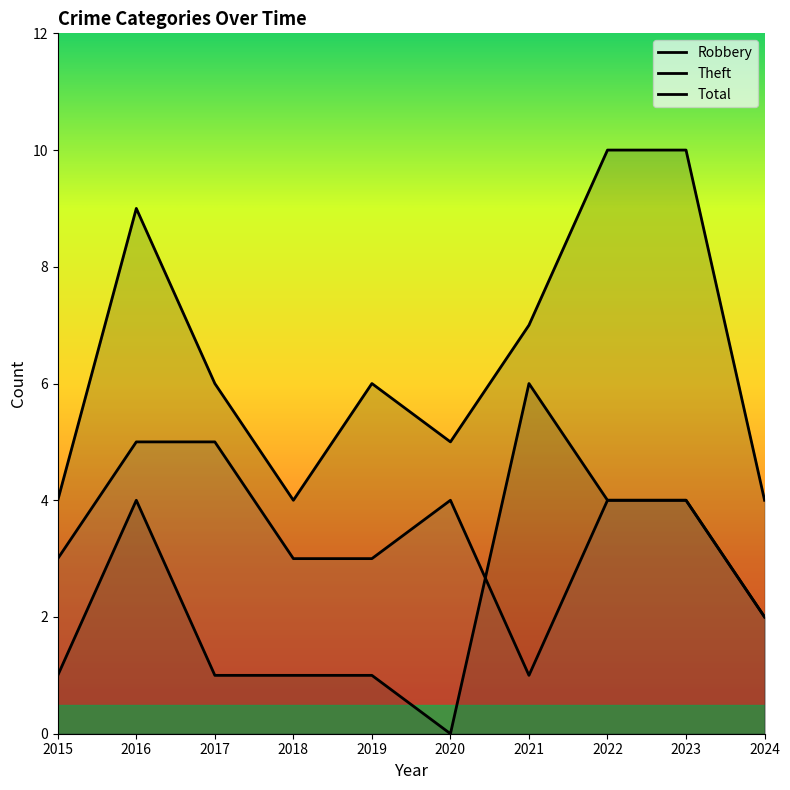

Which series has the widest spread of values?

Robbery